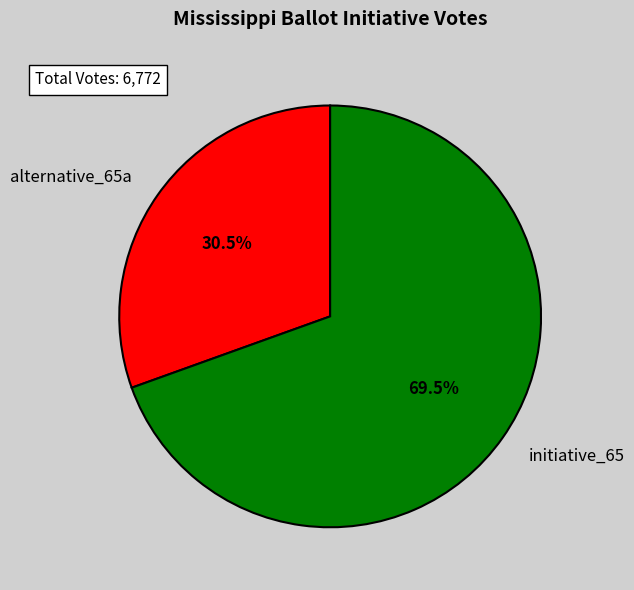

Do initiative_65 and alternative_65a together represent more than half of the pie?

Yes